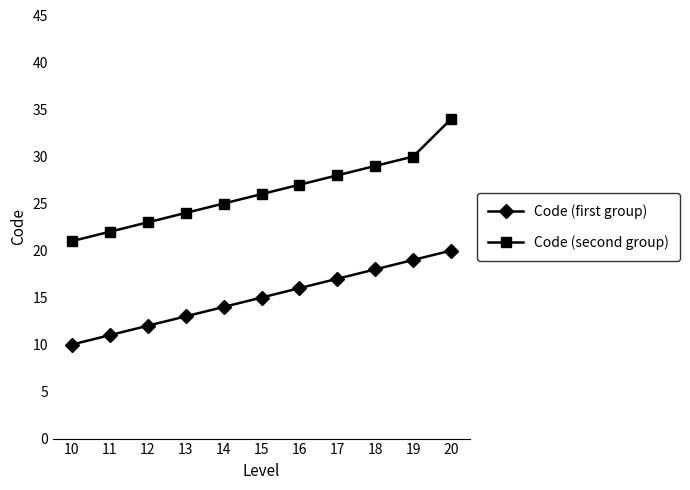

Reading right to left, extract all data points from this chart.

Code (first group): 20	19	18	17	16	15	14	13	12	11	10
Code (second group): 34	30	29	28	27	26	25	24	23	22	21